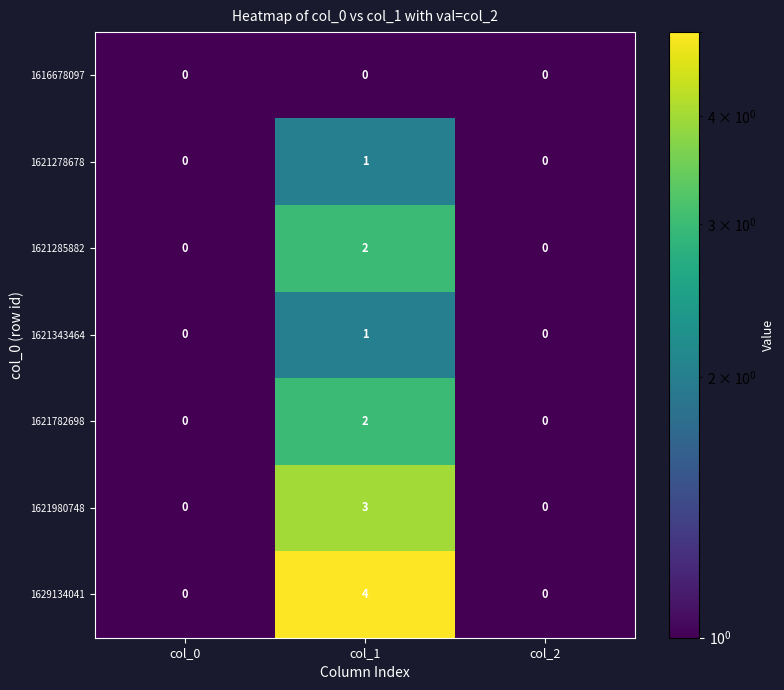

At which category does the chart reach its peak across all series?

col_1